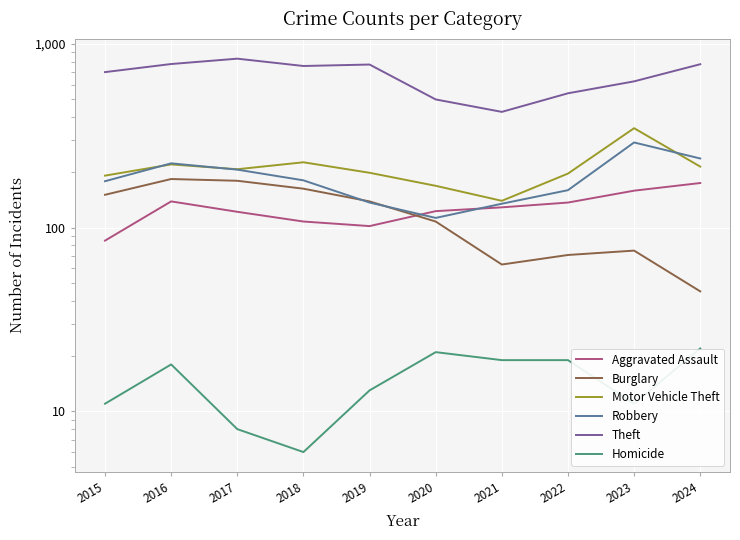

Between 2018 and 2022, which series saw the biggest shift?

Theft